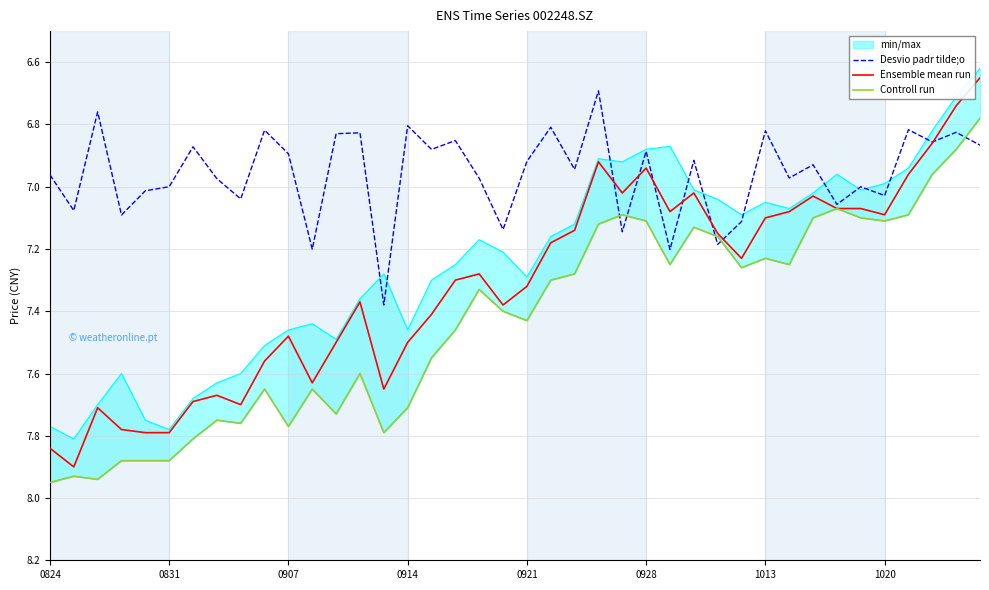

How many data points does each series have?

40